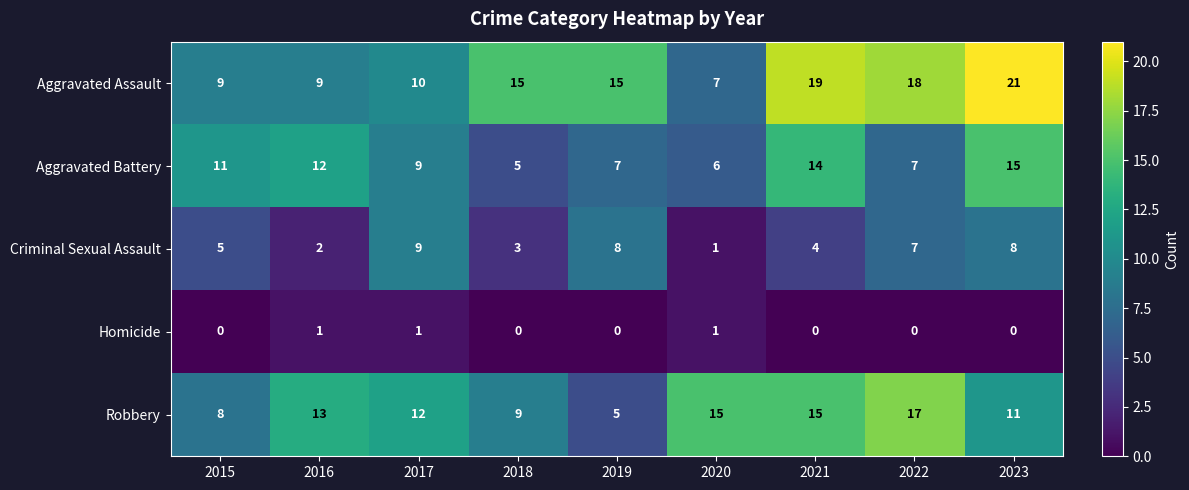

Count the number of data series in this chart.

5